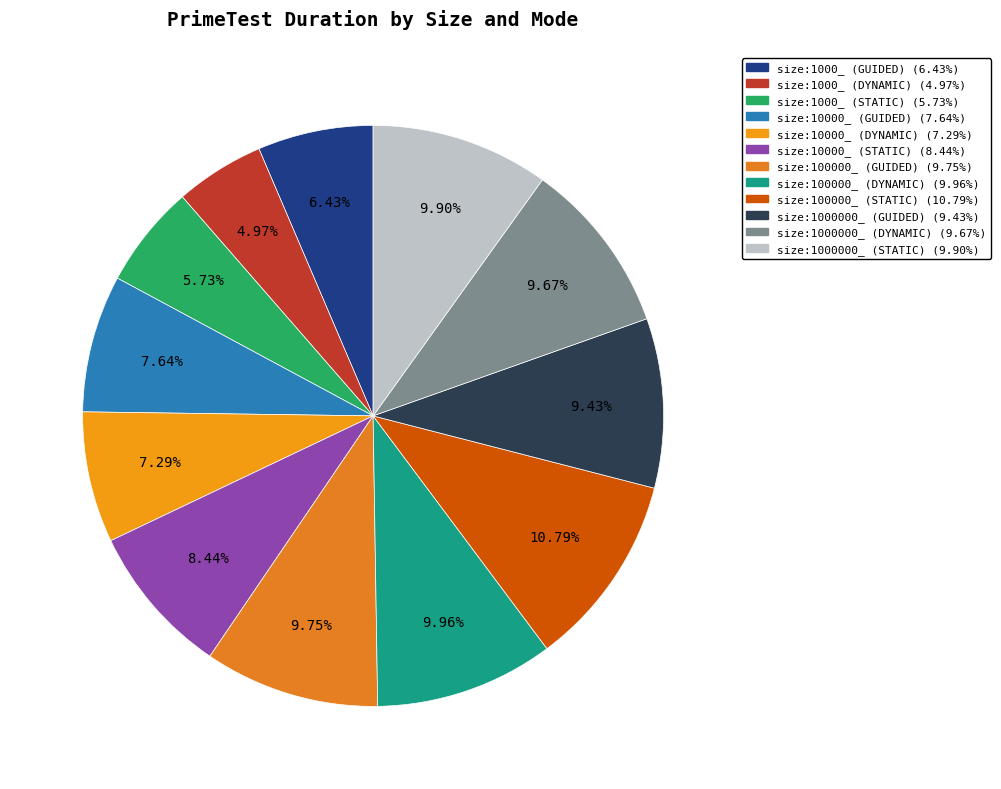

What is the largest slice in the pie chart?

size:100000_ (STATIC)